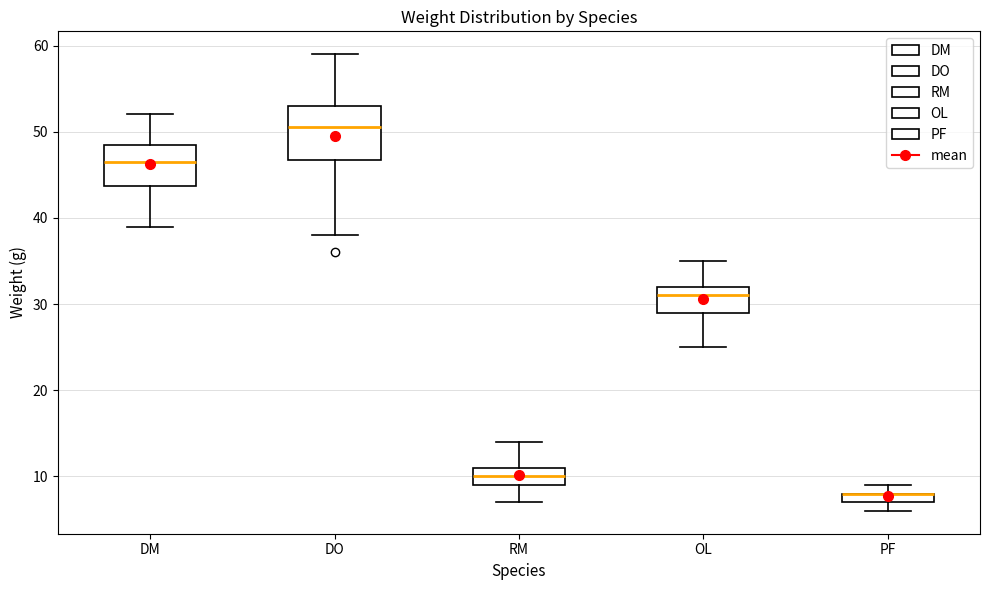

Where is the upper edge of the box for RM on the y-axis? The values are not printed on the chart, so give them approximately, as read against the axis.

11